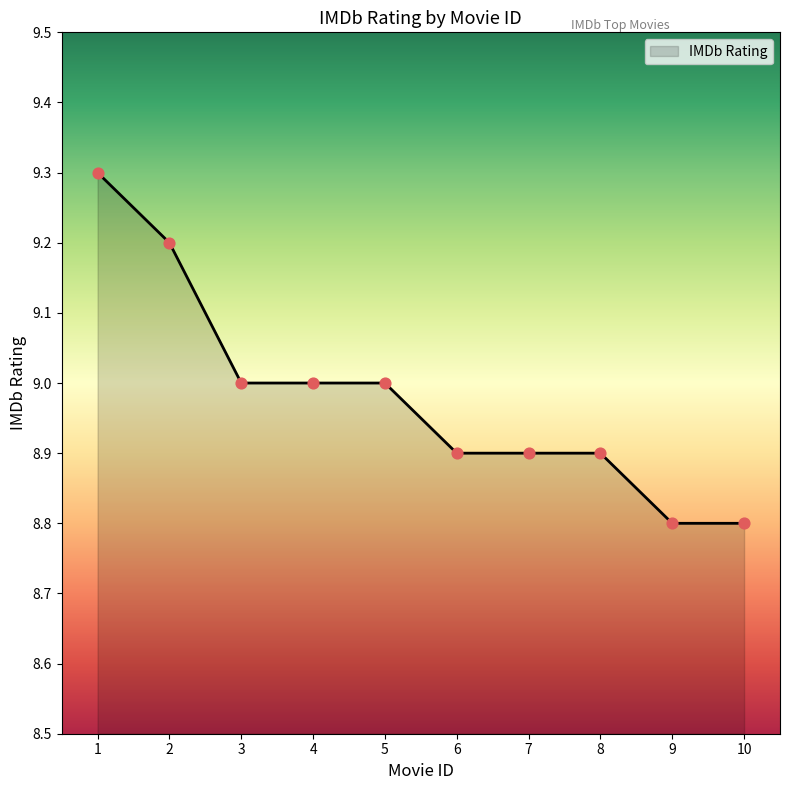

Approximately how many times larger is the value at 7 compared to 4?

1.0